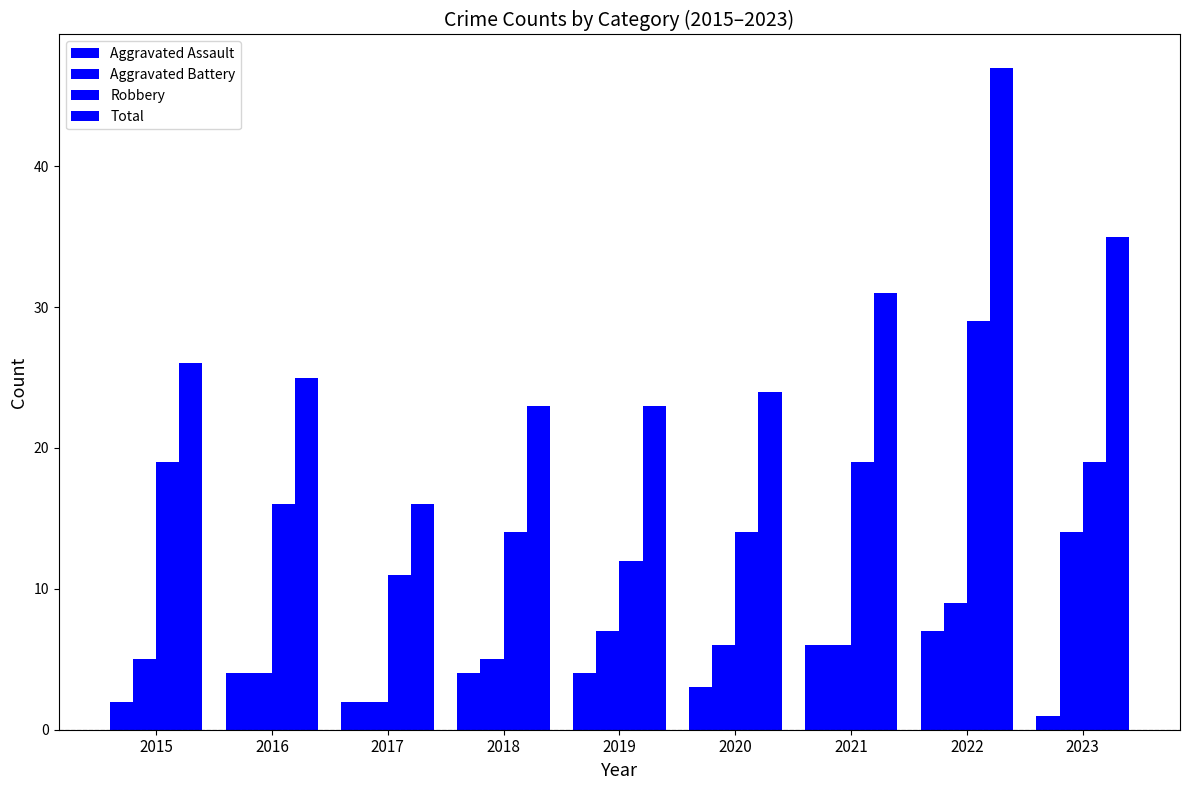

Reading left to right, extract all data points from this chart.

Aggravated Assault: 2	4	2	4	4	3	6	7	1
Aggravated Battery: 5	4	2	5	7	6	6	9	14
Robbery: 19	16	11	14	12	14	19	29	19
Total: 26	25	16	23	23	24	31	47	35